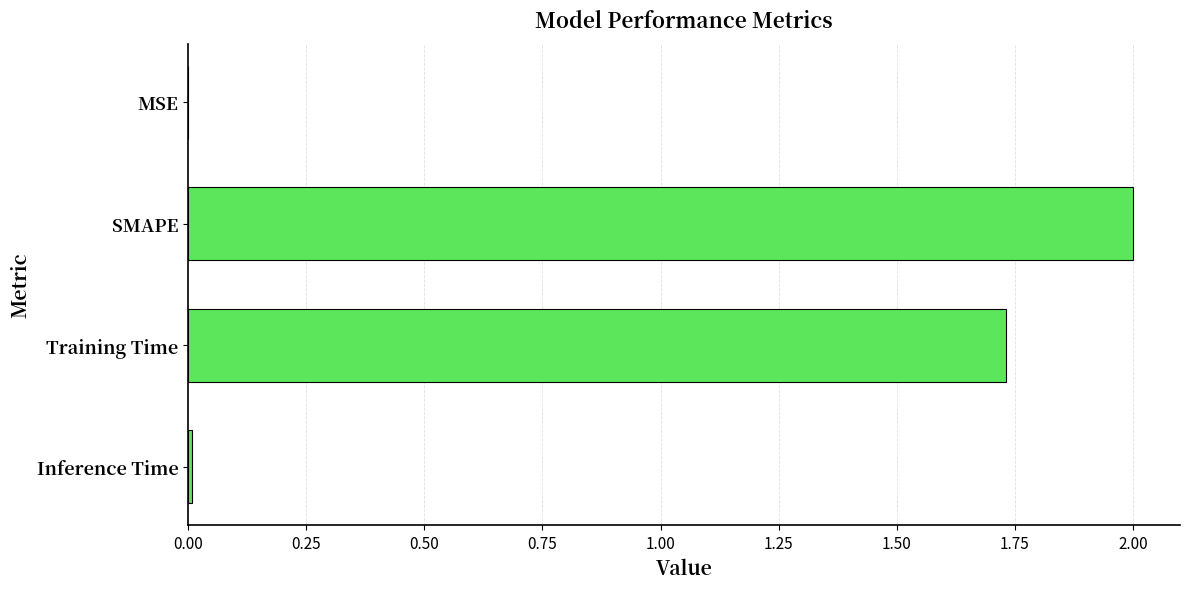

At which label is the value closest to 1?

Training Time